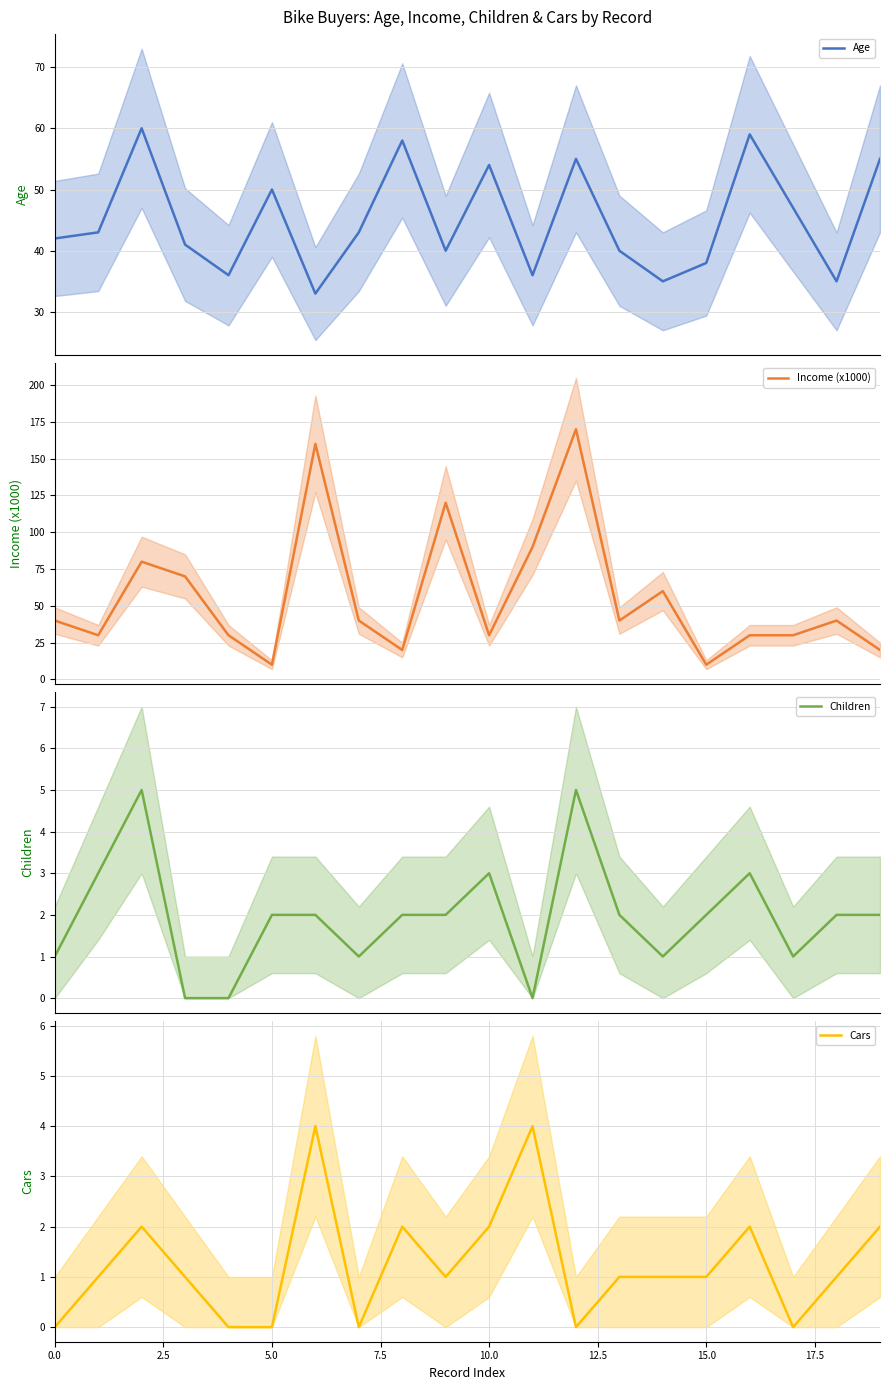

Between 9 and 19, which is larger?

19